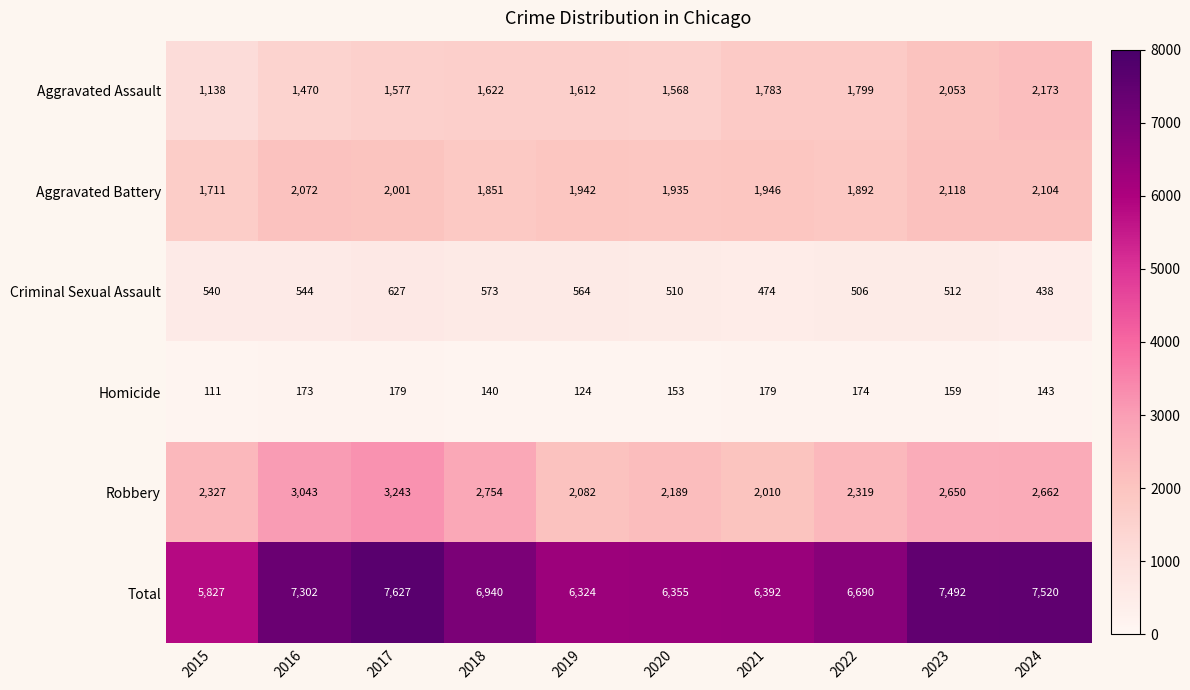

Rank the series at 2017 from lowest to highest value.

Homicide, Criminal Sexual Assault, Aggravated Assault, Aggravated Battery, Robbery, Total